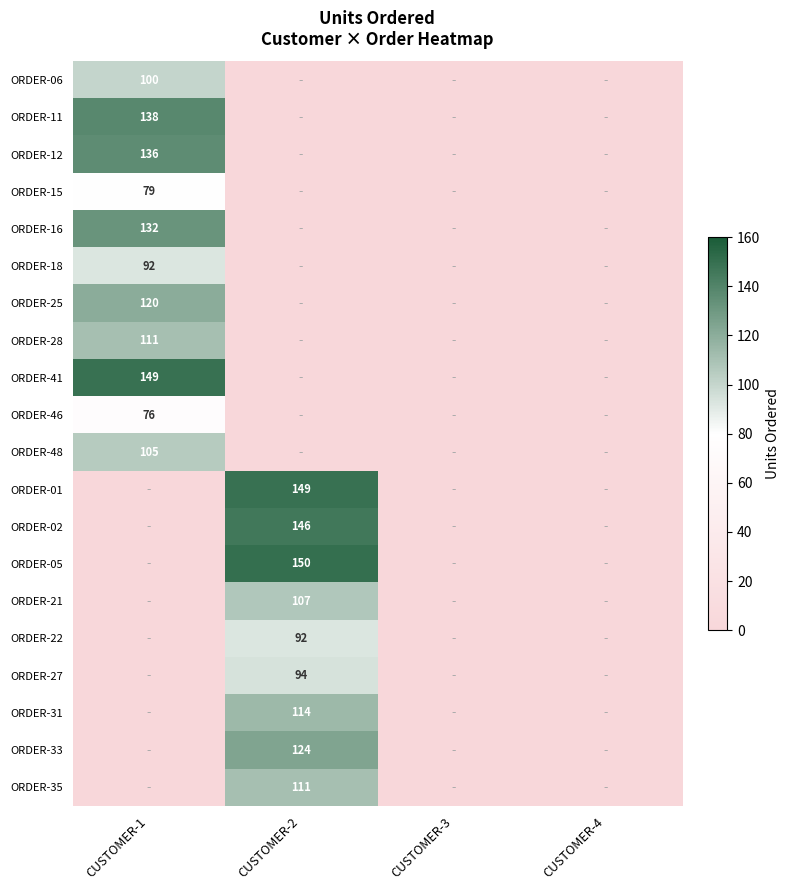

True or false: ORDER-25 has a value of 120 at CUSTOMER-1.

True